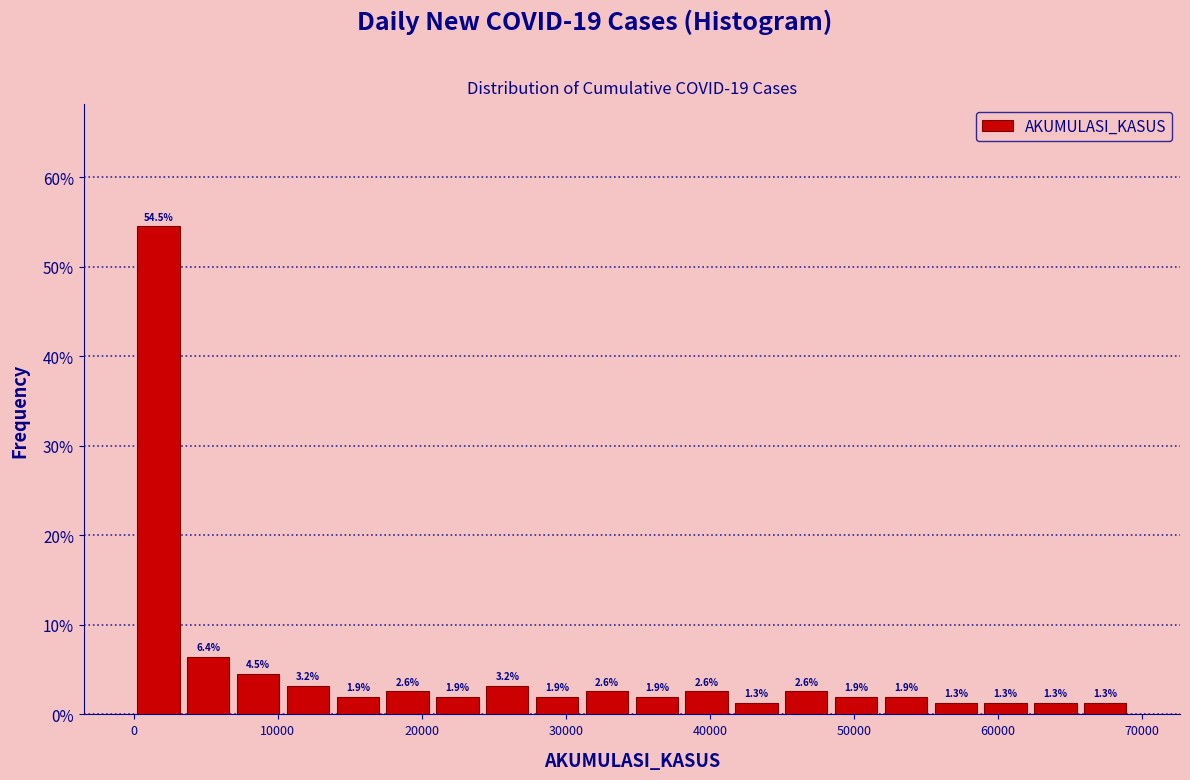

Around what value on the x-axis is the tallest bar? Give the approximate position of its centre, as read against the axis.

2000